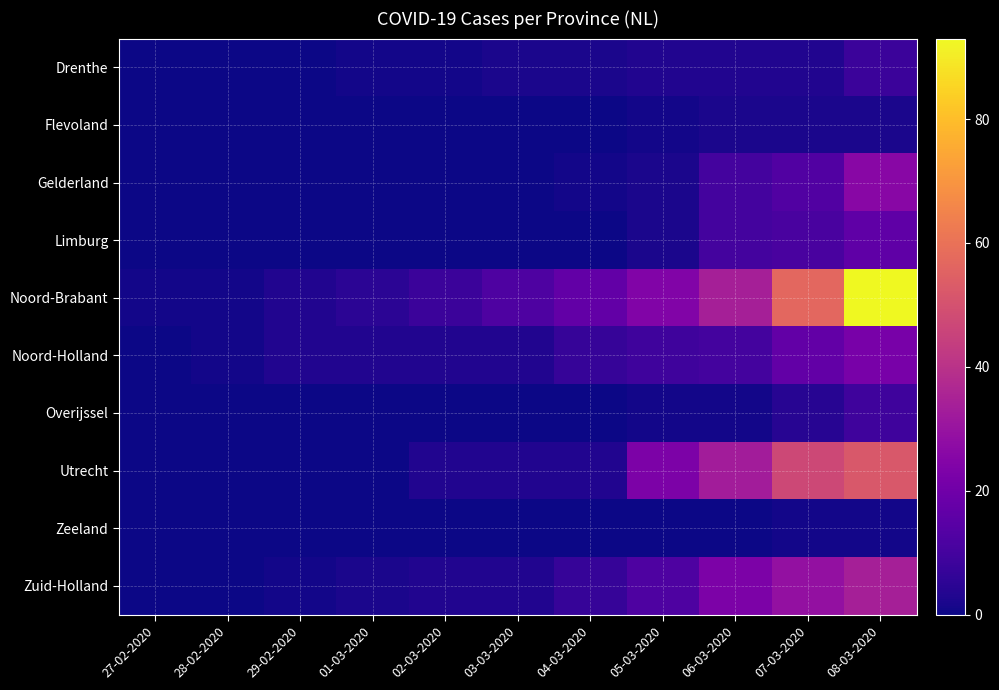

Between 27-02-2020 and 08-03-2020, which is larger?

08-03-2020